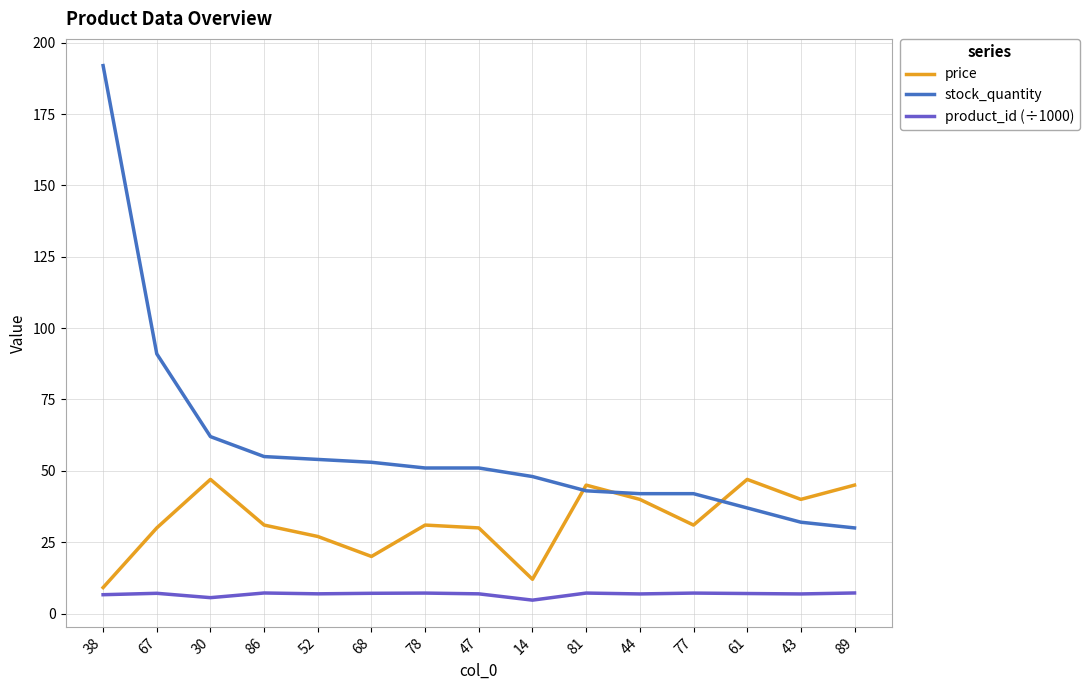

Which series changed the most between 38 and 77?

stock_quantity